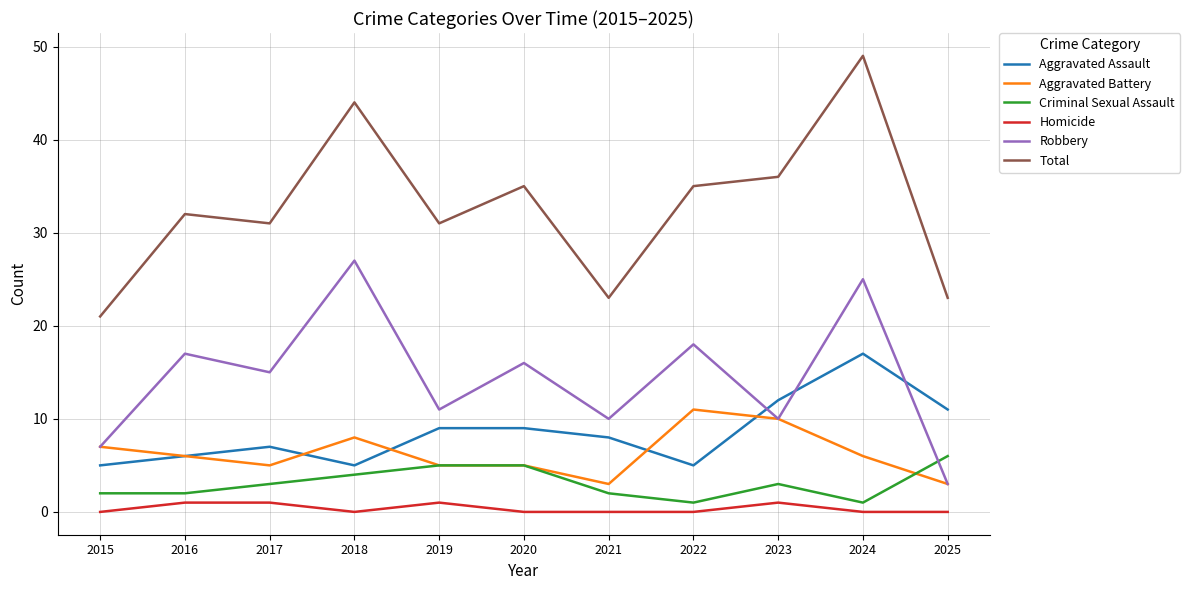

What is the maximum value for Aggravated Assault?

17